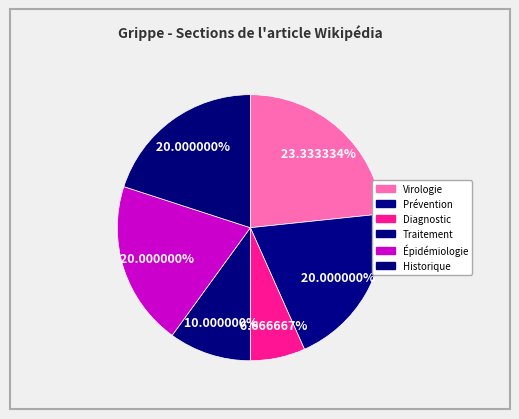

What percentage do Virologie and Traitement together represent?

33.3%